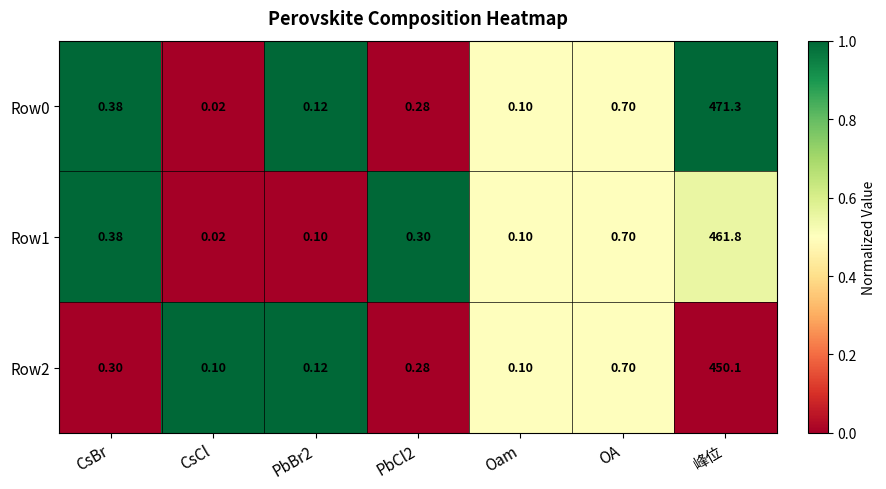

At which category is the sum across all series the highest?

峰位